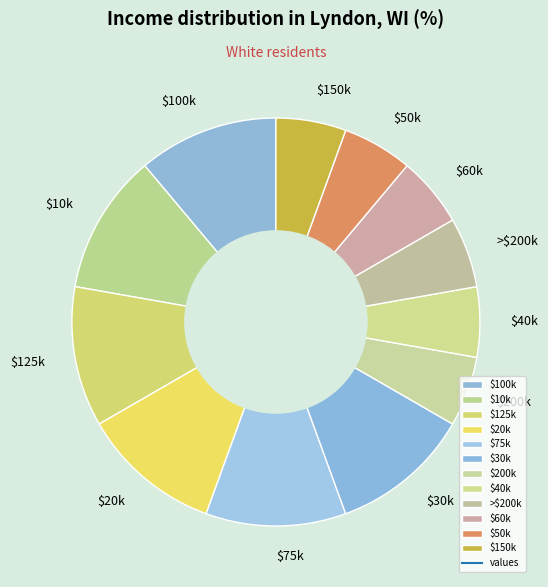

The $10k slice represents 19% of the pie. True or false?

False